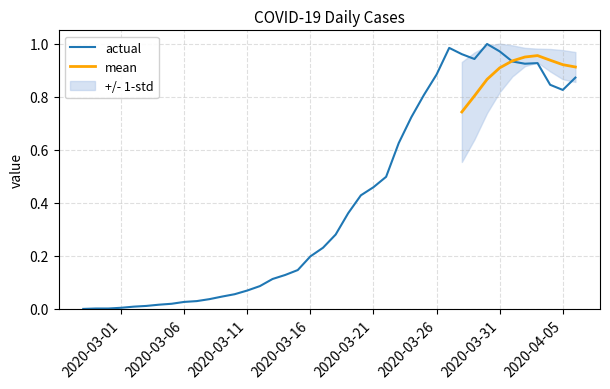

How many values exceed 0?

39